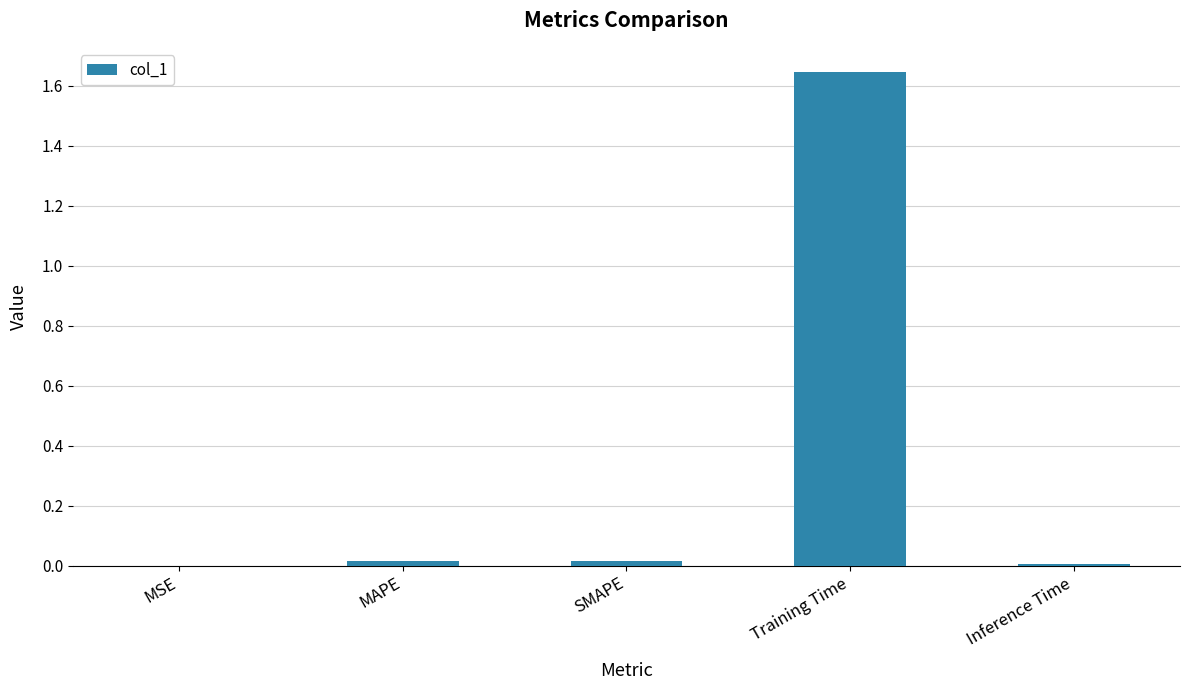

The value at MSE is 0.0. True or false?

True